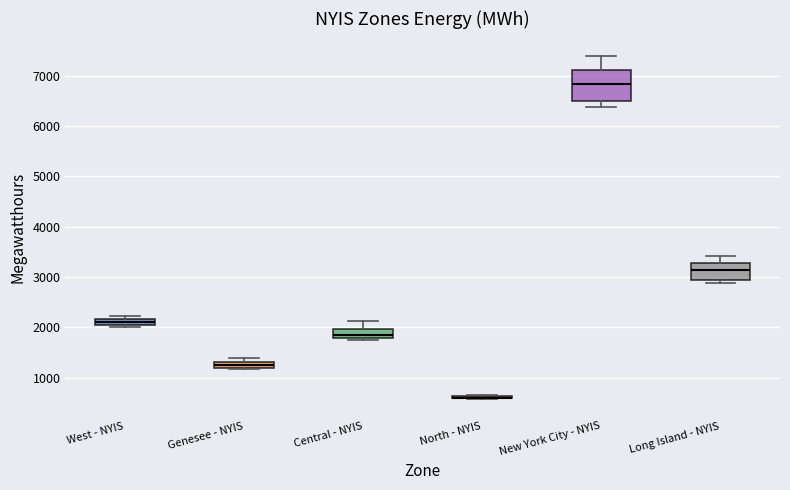

Which box is the tallest, from its lower edge to its upper edge?

New York City - NYIS